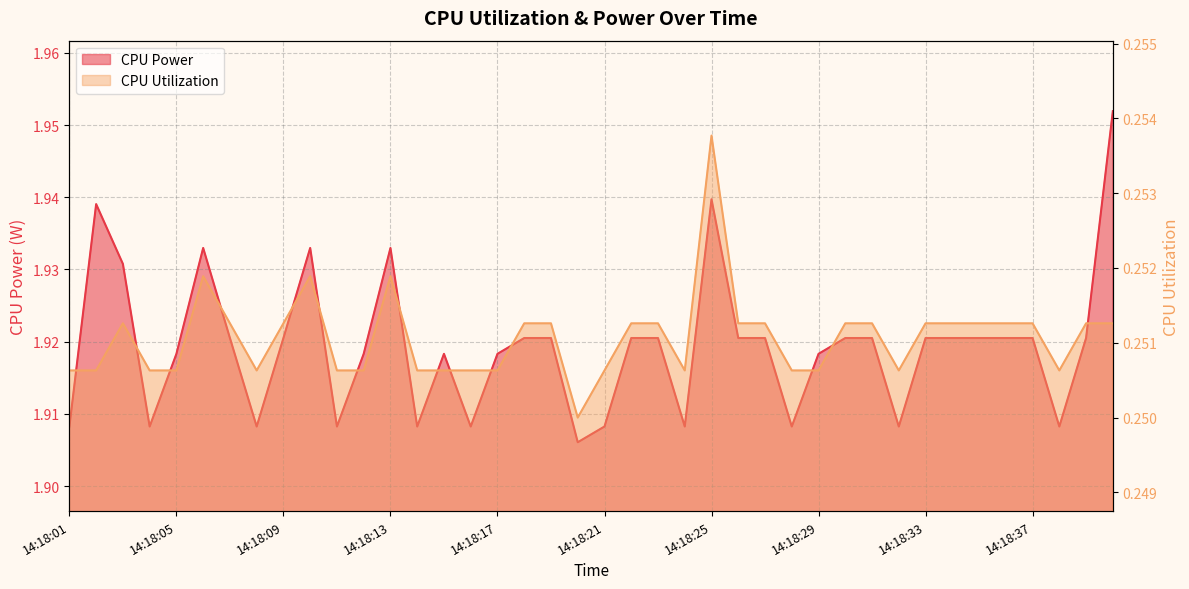

True or false: CPU Power has a value of 1.9 at 14:18:16.

True